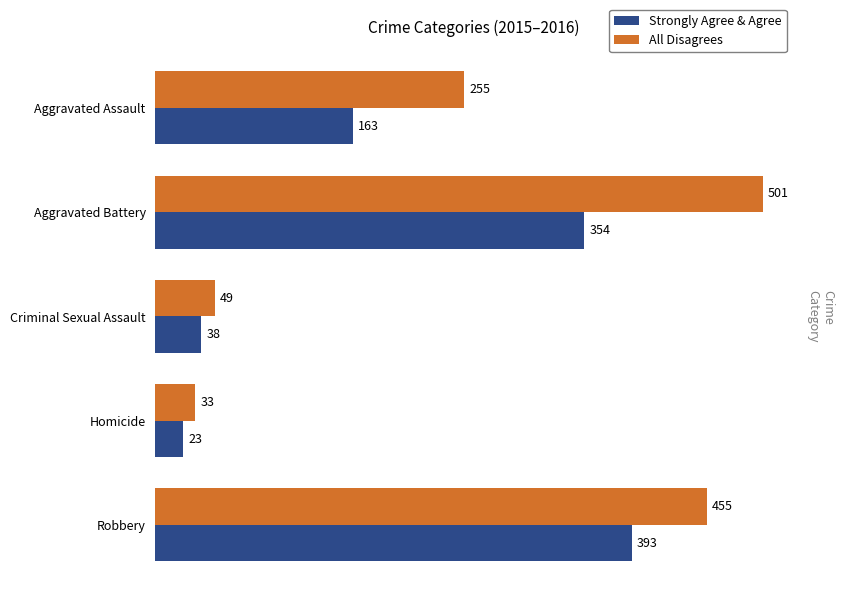

List the labels in order of Strongly Agree & Agree value, largest first.

Robbery, Aggravated Battery, Aggravated Assault, Criminal Sexual Assault, Homicide